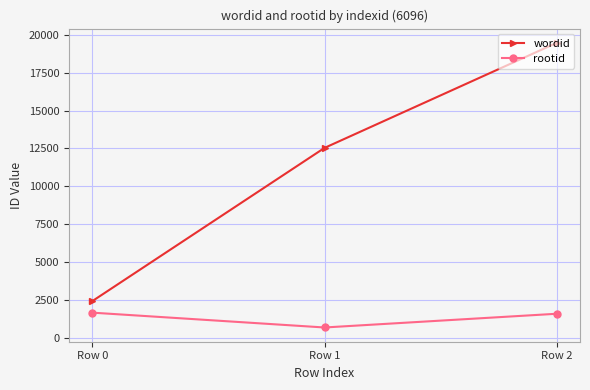

What is the difference between the maximum and second lowest values in the wordid series?

6922